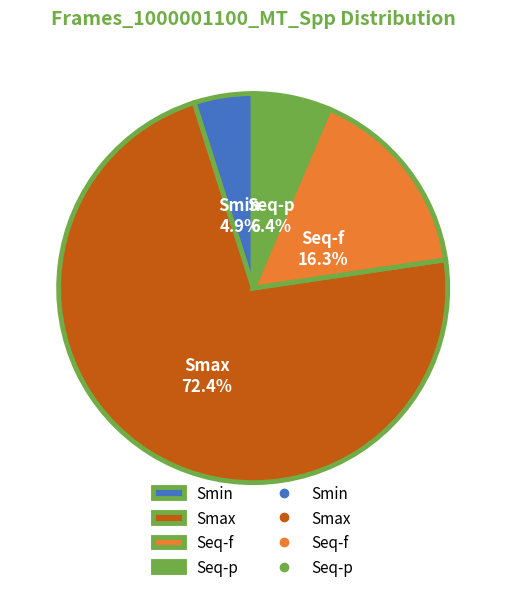

What percentage is NOT represented by Seq-f?

83.7%